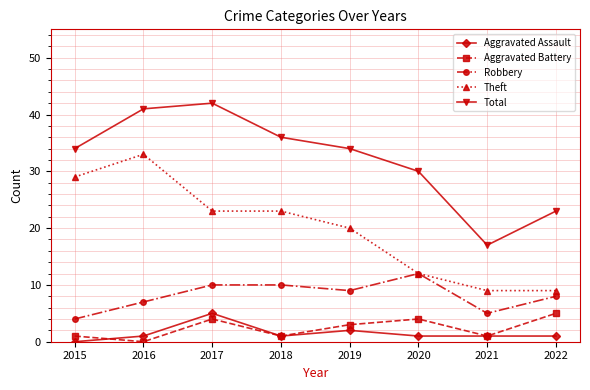

Where is Aggravated Assault nearest to the value 2?

2019